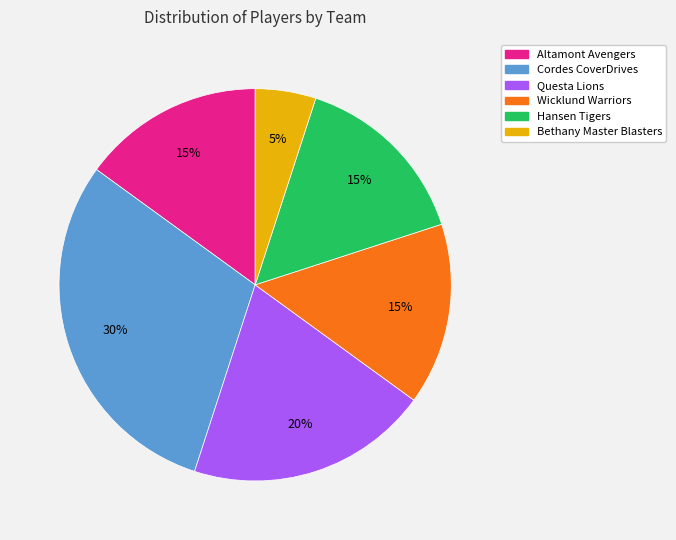

To the nearest percent, what is the difference between the largest and smallest slice percentages?

25%